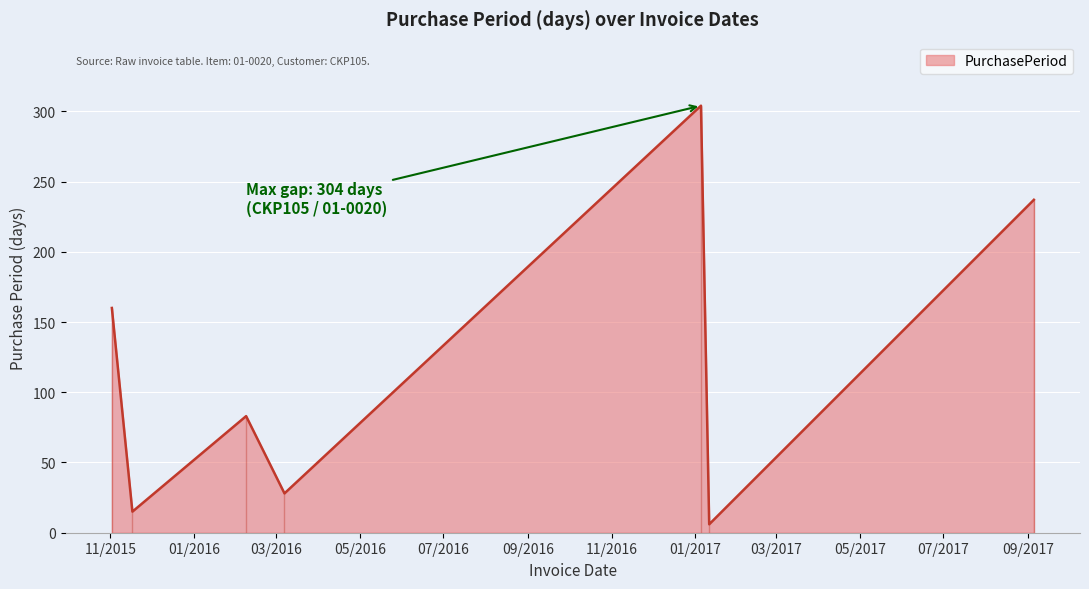

Which category has the highest value across all series?

2017-01-05